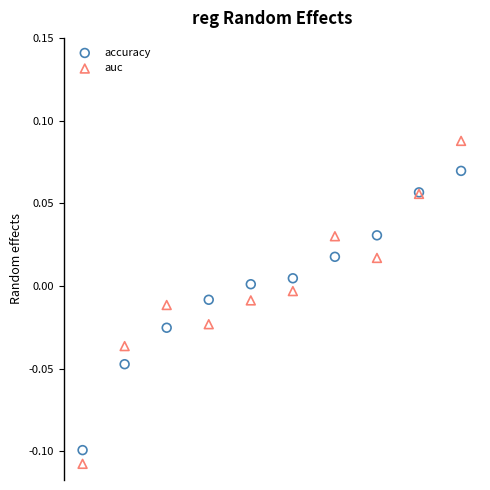

Which series has the widest spread of Y values?

auc